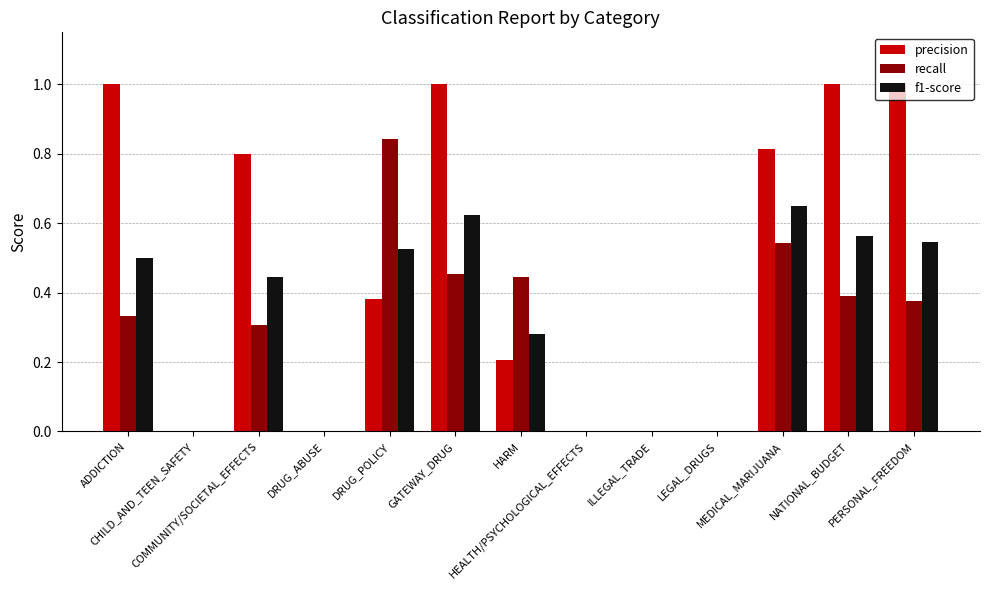

What is the maximum value shown in the chart?

1.0